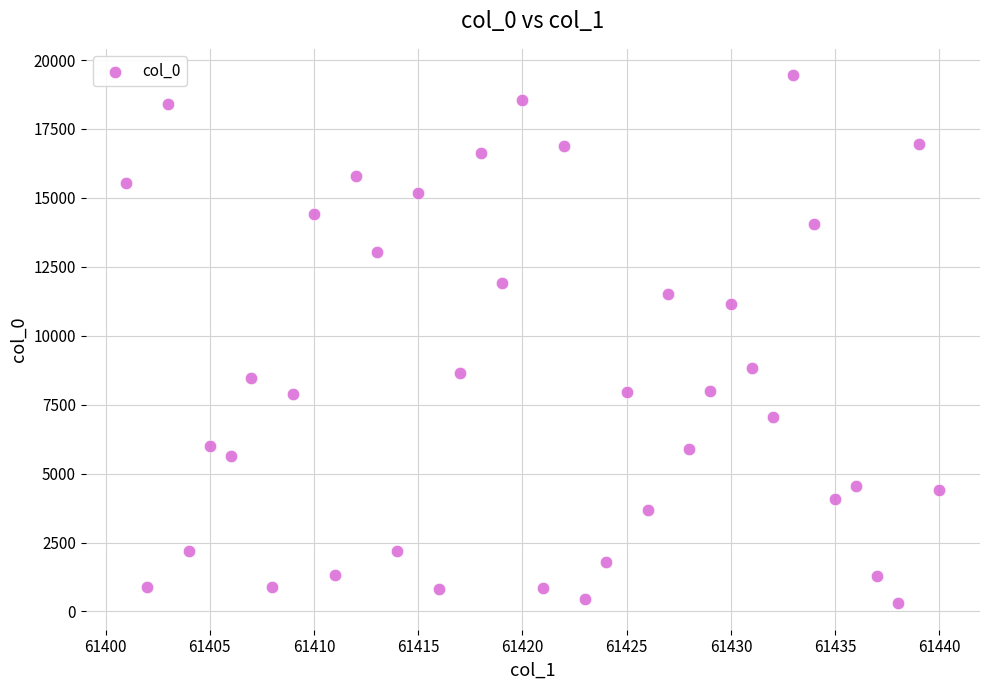

What is the range of X values (max minus min)?

39